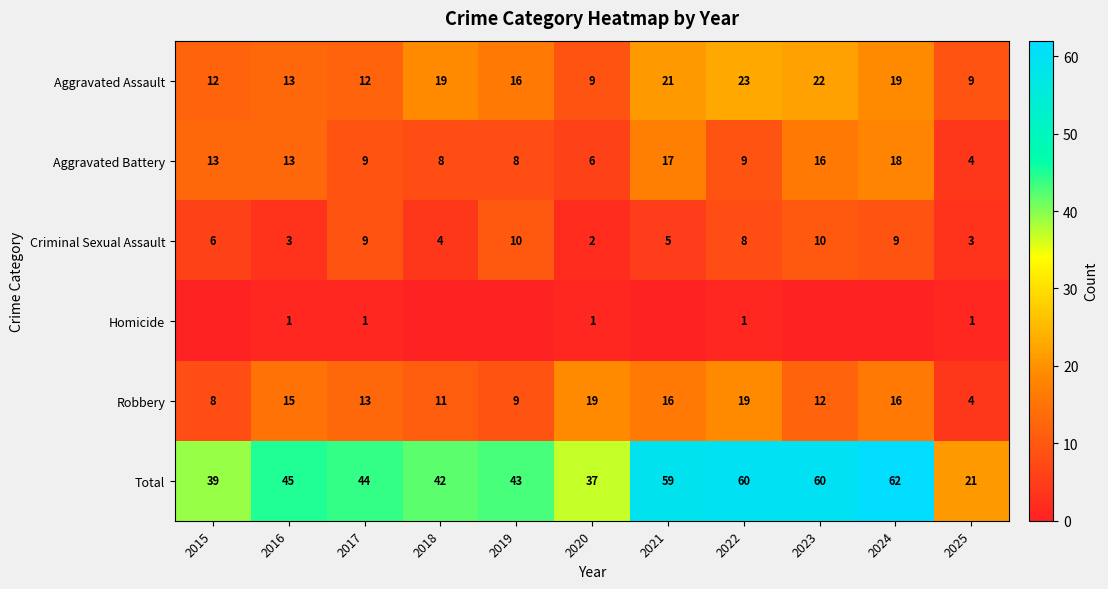

What is the average value of the Robbery series?

13